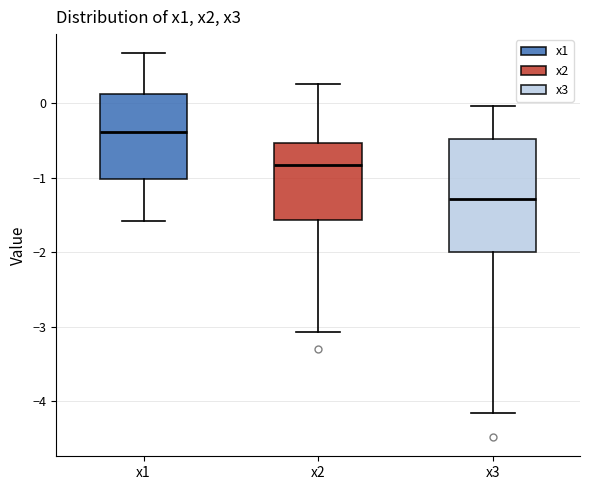

Which box is the tallest, from its lower edge to its upper edge?

x3